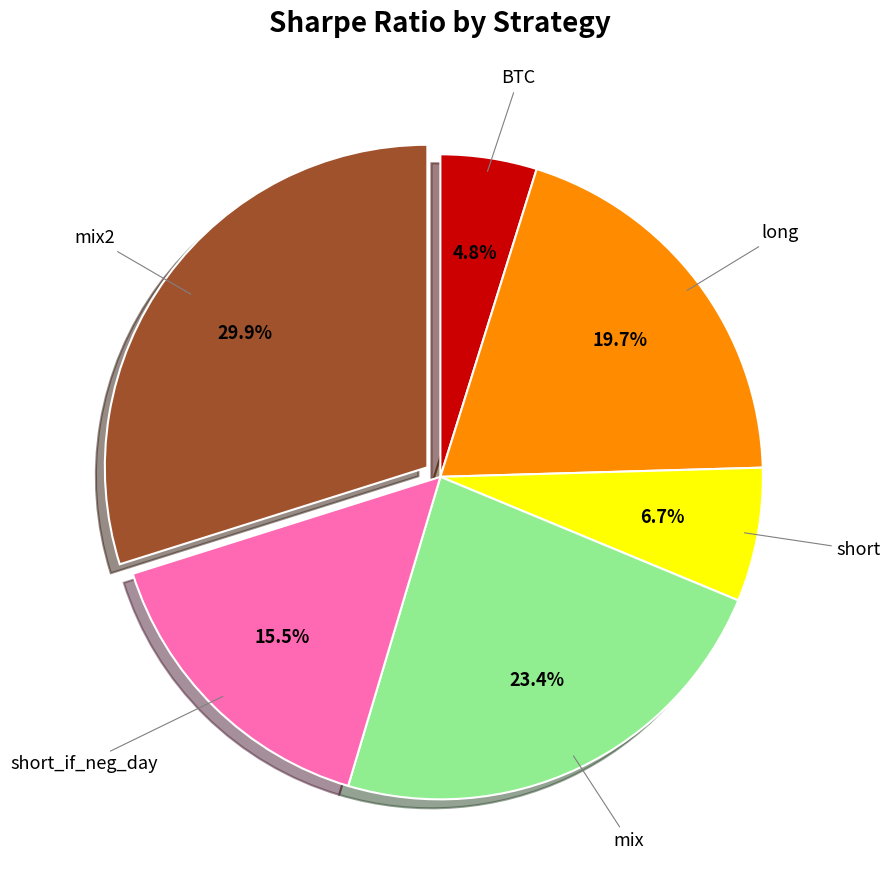

Does any single category account for the majority?

No